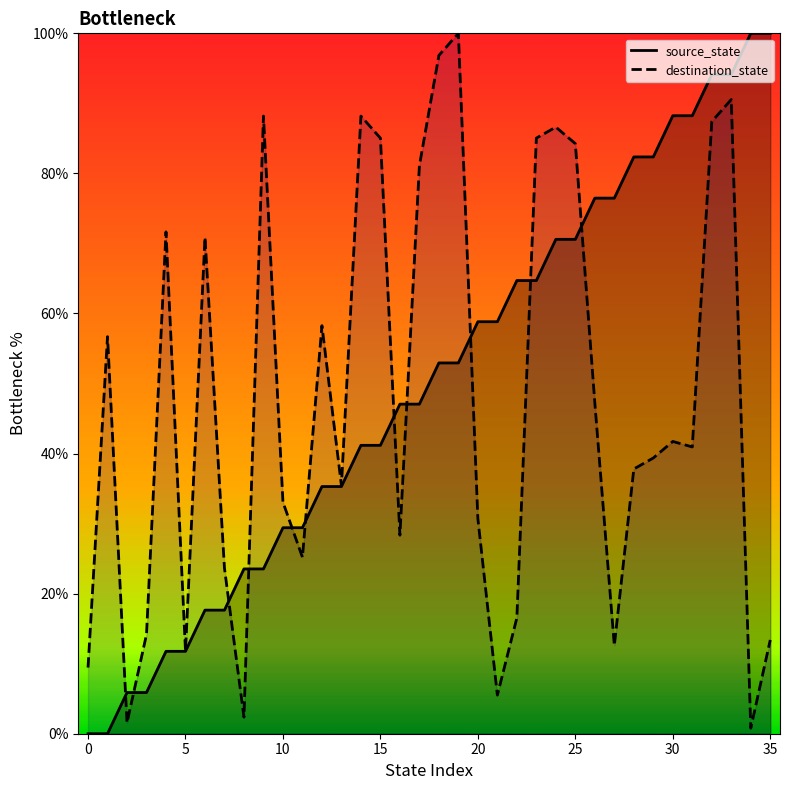

What is the value of the destination_state point at the 34th from the left?

90.6